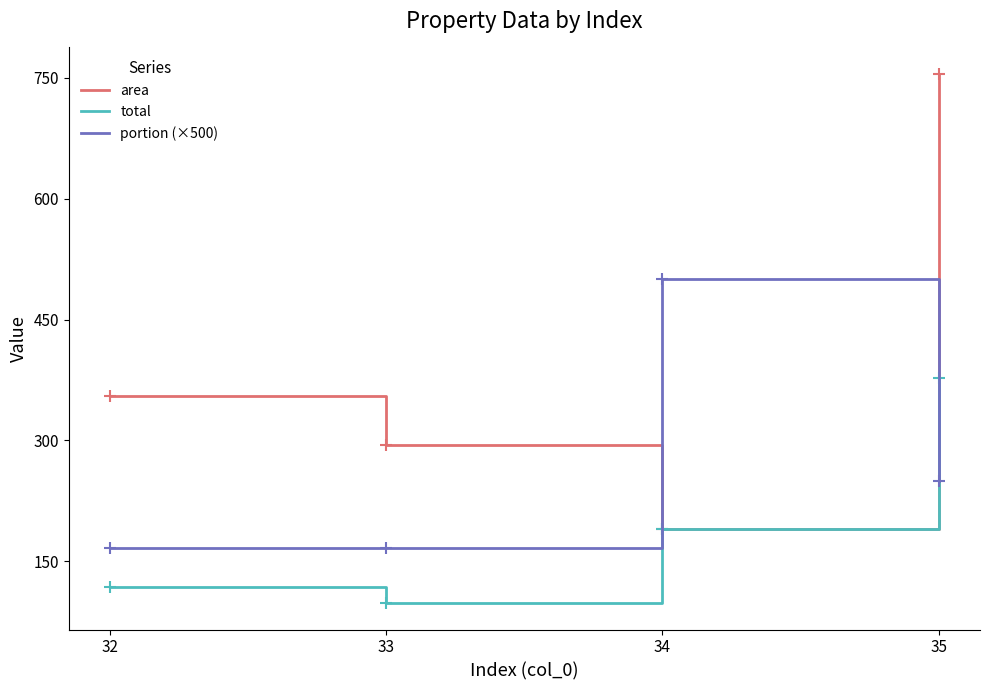

What value does the total series have at 35?

377.5